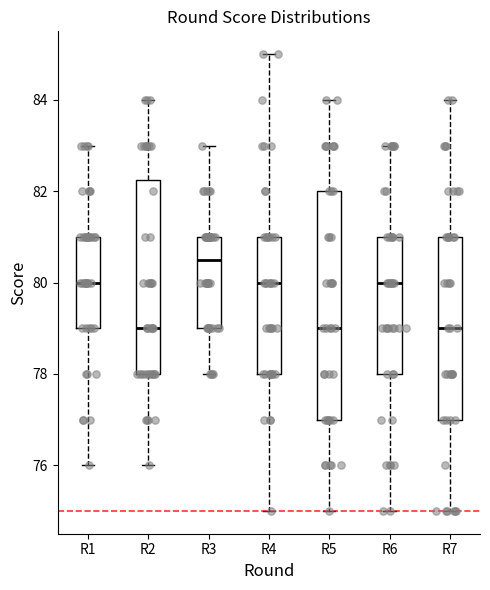

Comparing the boxes themselves (not the whiskers), which one is the tallest?

R5